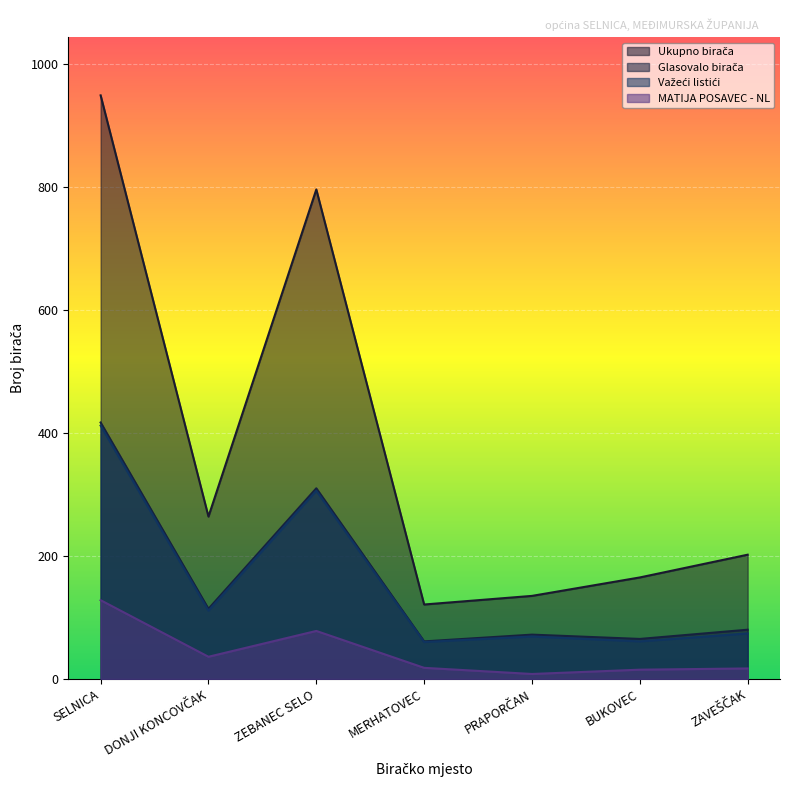

The value of Važeći listići at PRAPORČAN is 31. True or false?

False